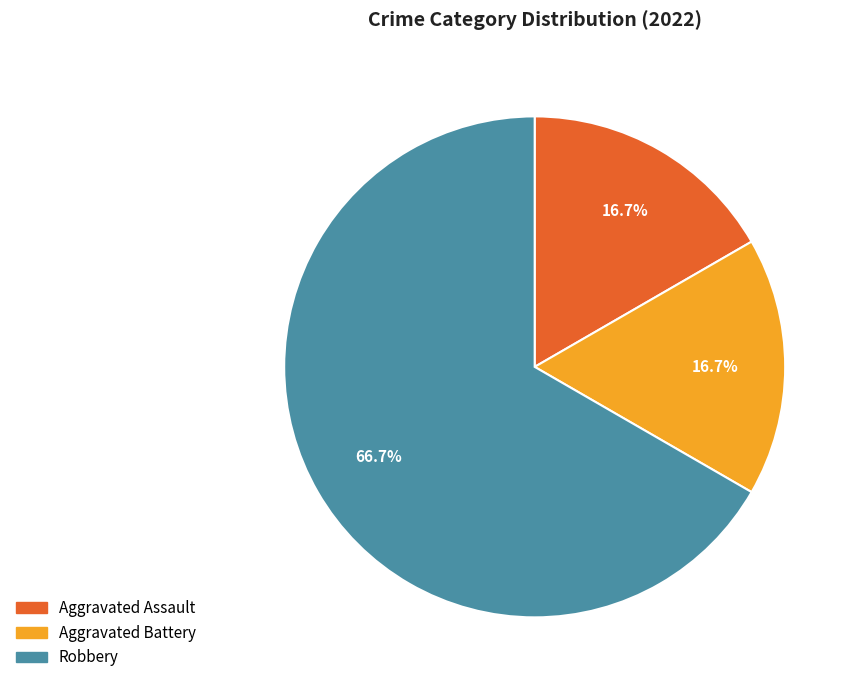

What percentage is the Robbery slice, to the nearest percent?

67%